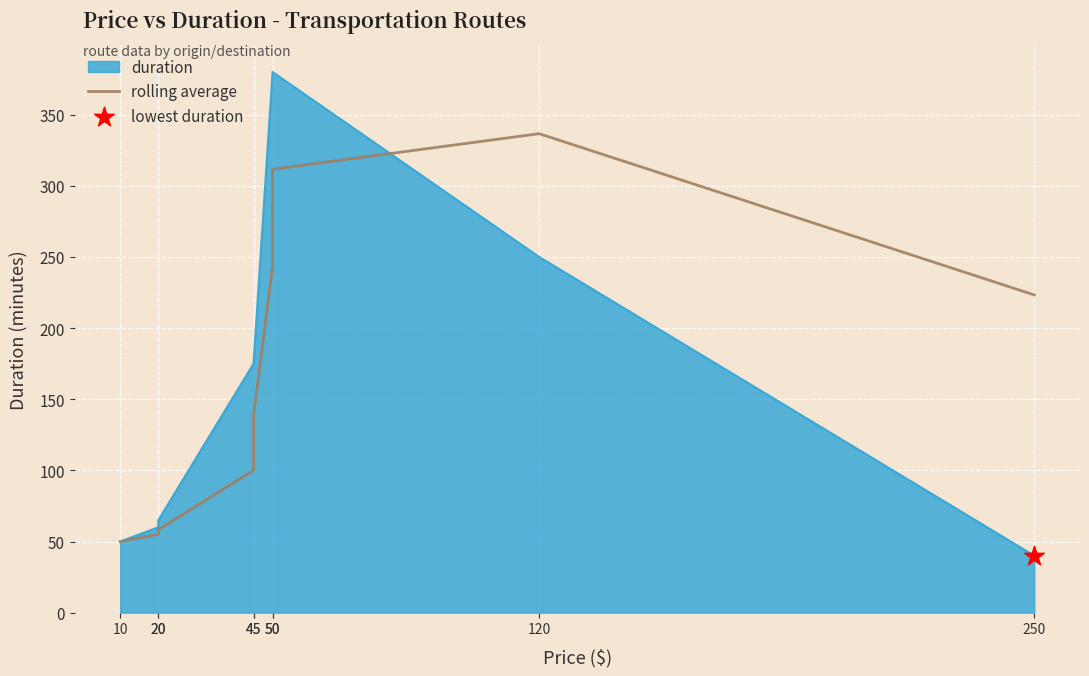

Which has a higher value, 50 or 10?

50